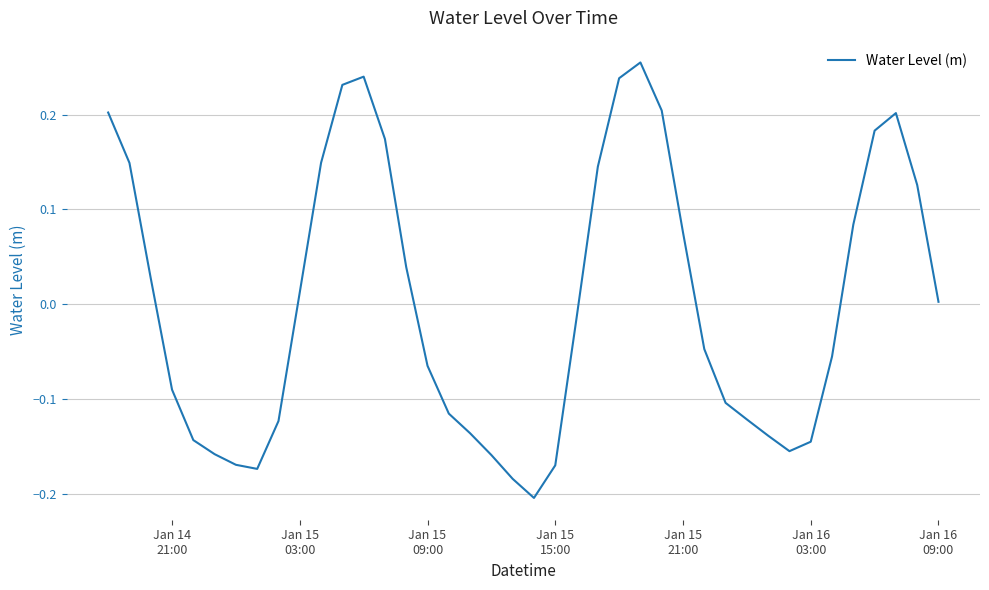

Reading left to right, extract all data points from this chart.

0.2	0.1	0.0	-0.1	-0.1	-0.2	-0.2	-0.2	-0.1	0.0	0.1	0.2	0.2	0.2	0.0	-0.1	-0.1	-0.1	-0.2	-0.2	-0.2	-0.2	-0.0	0.1	0.2	0.3	0.2	0.1	-0.0	-0.1	-0.1	-0.1	-0.2	-0.1	-0.1	0.1	0.2	0.2	0.1	0.0